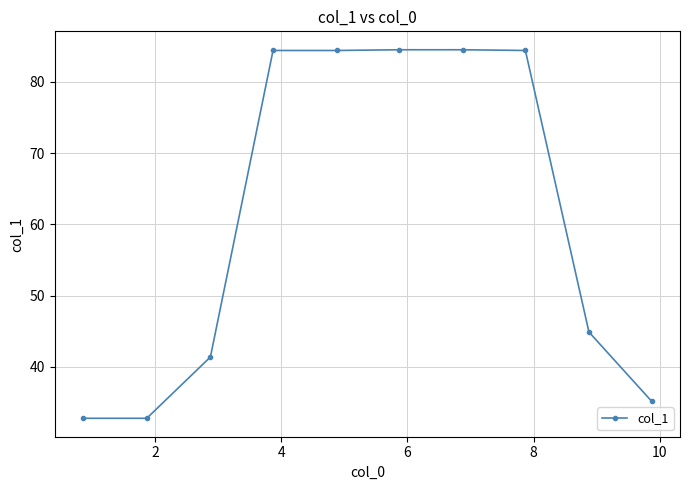

What is the difference between the maximum and second lowest values?

51.7